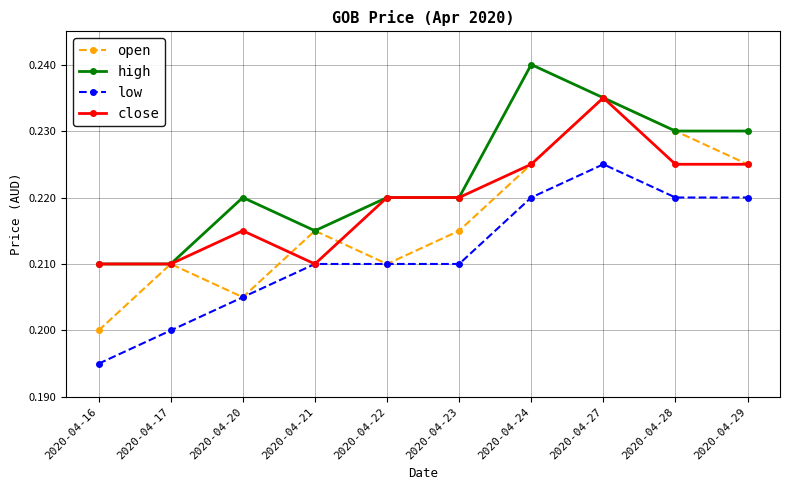

True or false: open has a value of 0.1 at 2020-04-16.

False